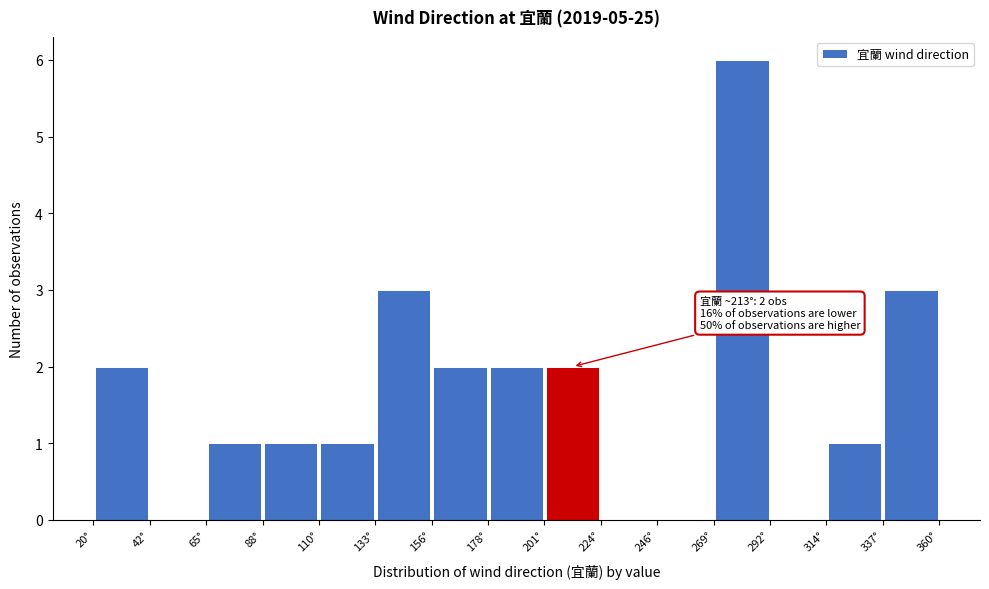

Which range on the x-axis has the tallest bar?

270 to 290